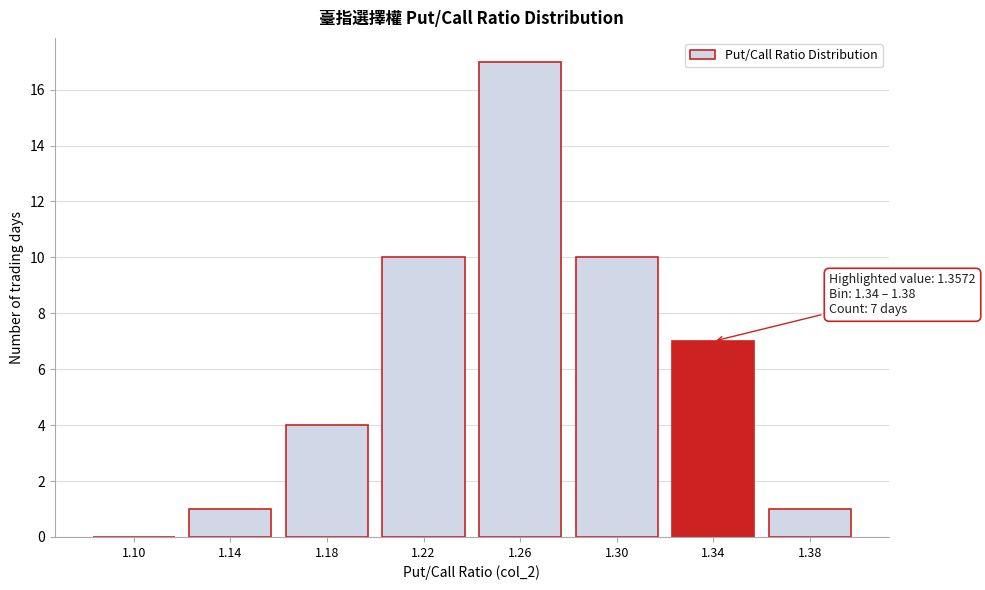

Reading right to left, list all the values displayed in this chart.

1.38=1	1.34=7	1.30=10	1.26=17	1.22=10	1.18=4	1.14=1	1.10=0